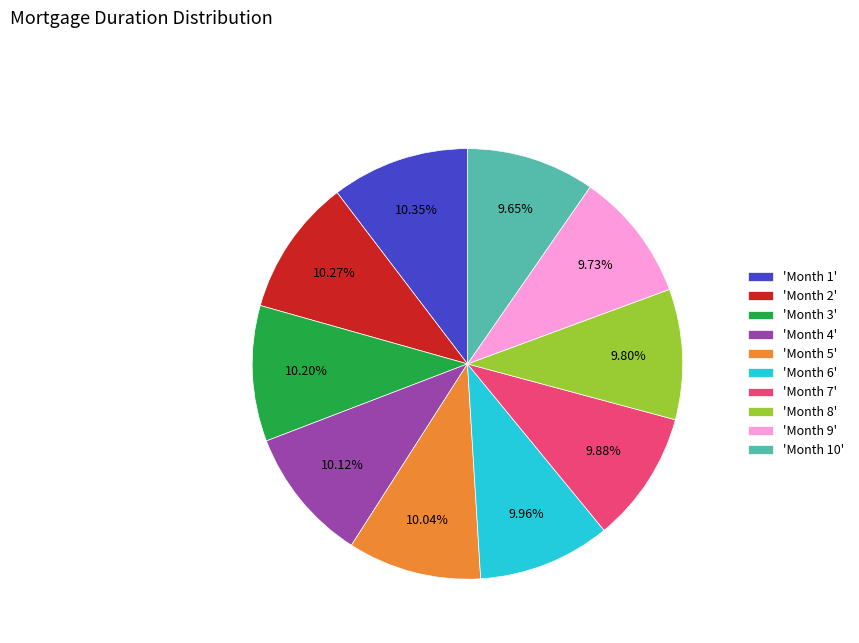

What is the ratio of the value at 'Month 7' to the value at 'Month 8'?

1.0